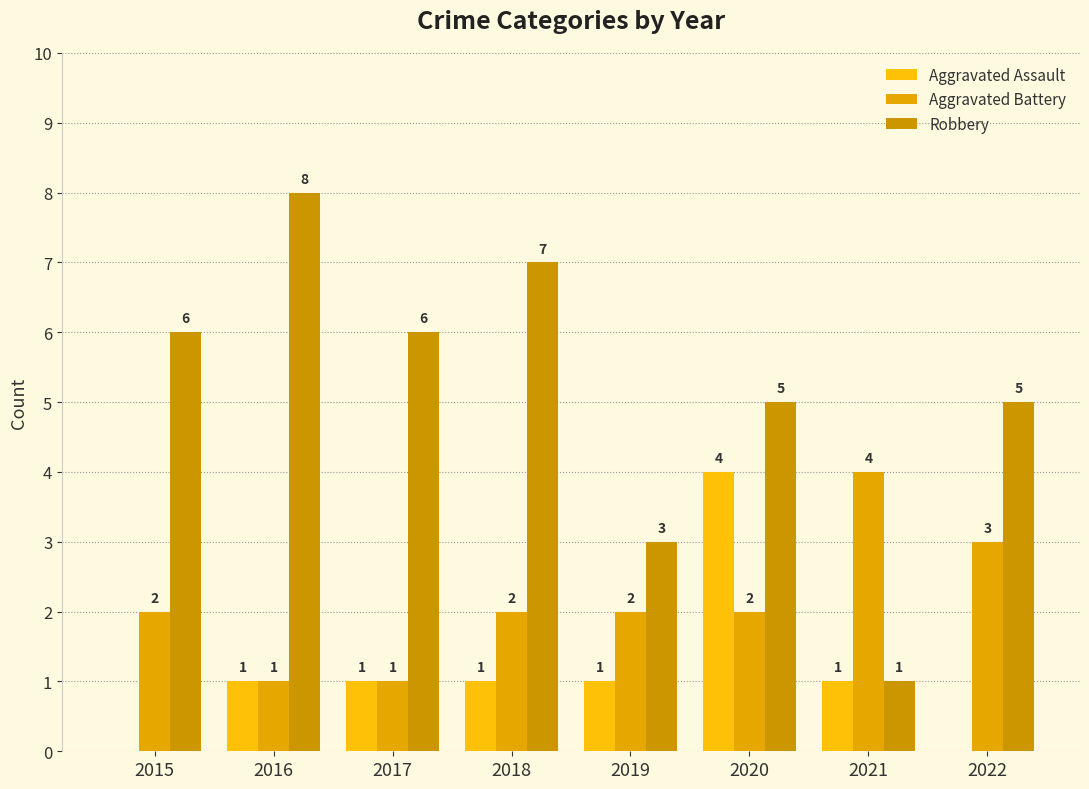

The value of Aggravated Battery at 2016 is 1. True or false?

True